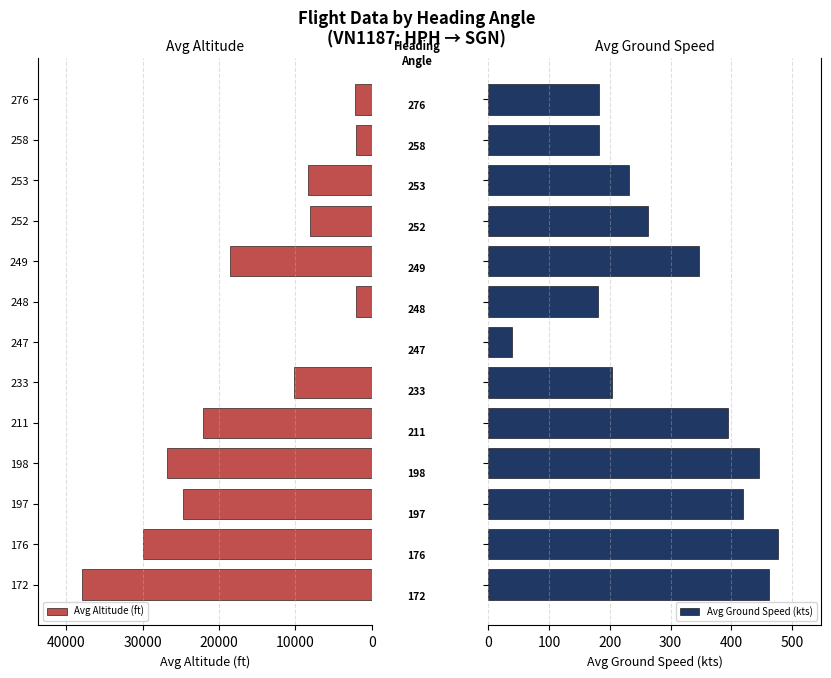

What is the difference between the second highest and second lowest values in the Avg Ground Speed (kts) series?

280.7